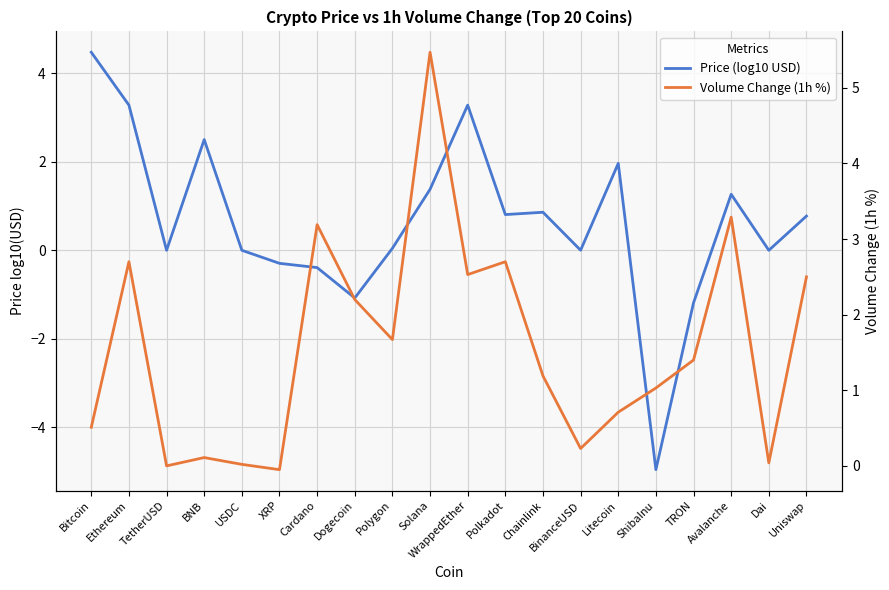

How many intersections are there between Price (log10 USD) and Volume Change (1h %)?

5